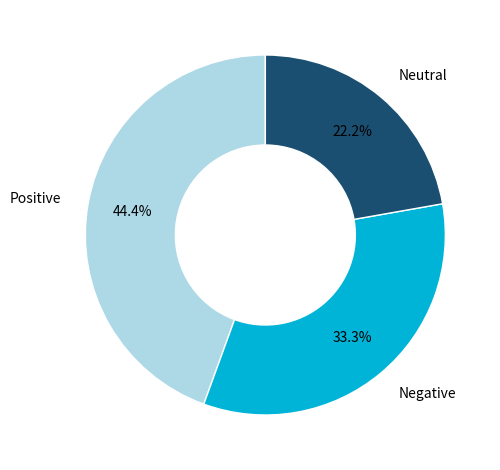

Does any single category account for the majority?

No